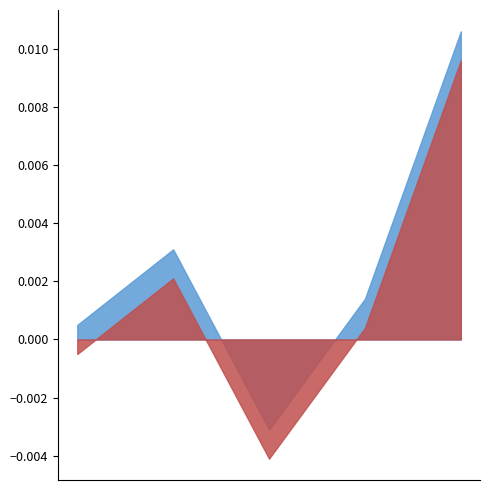

True or false: col_2 has a value of 1.6 at 2021-03-19.

False